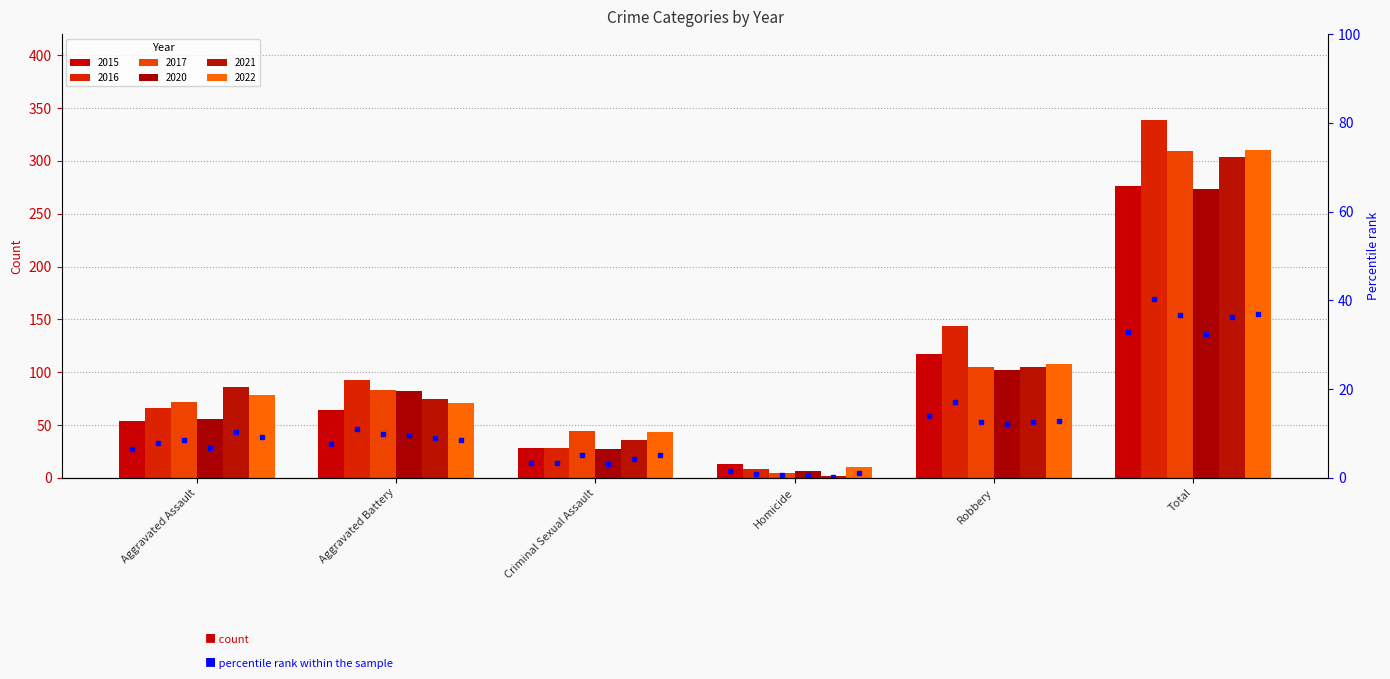

The 2016 series shows 95 at Aggravated Assault. True or false?

False